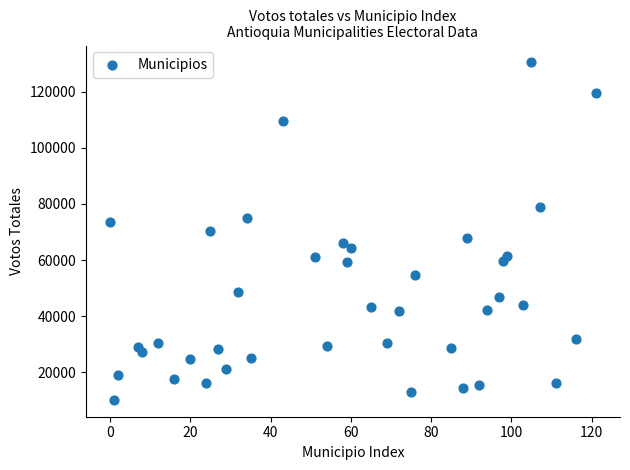

What is the range of Y values (max minus min)?

120138